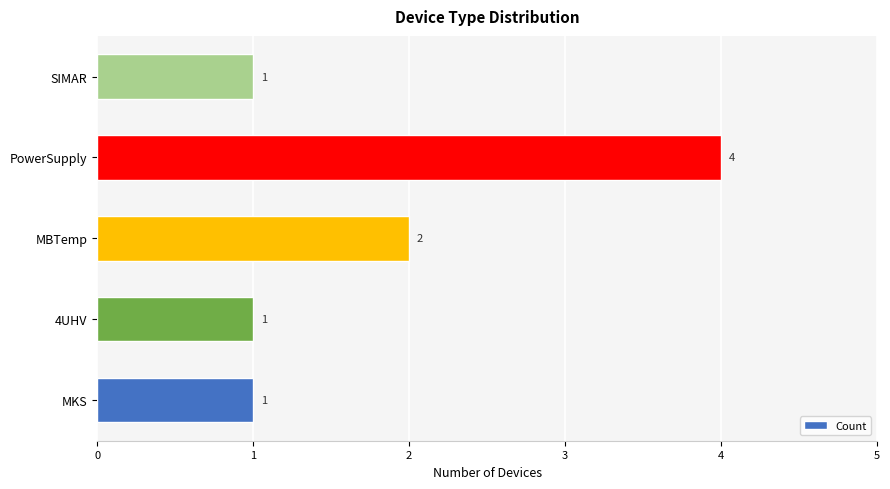

True or false: the data shows 1 at SIMAR.

True